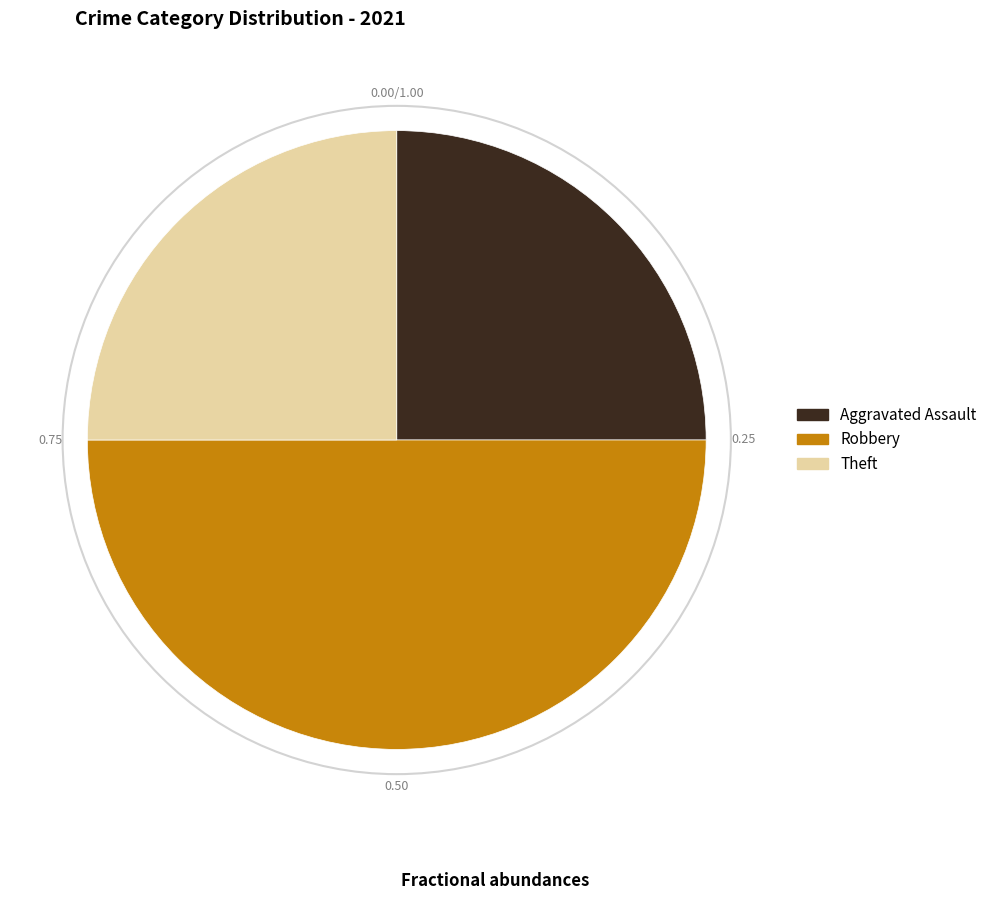

Which category has the biggest portion of the pie?

Robbery